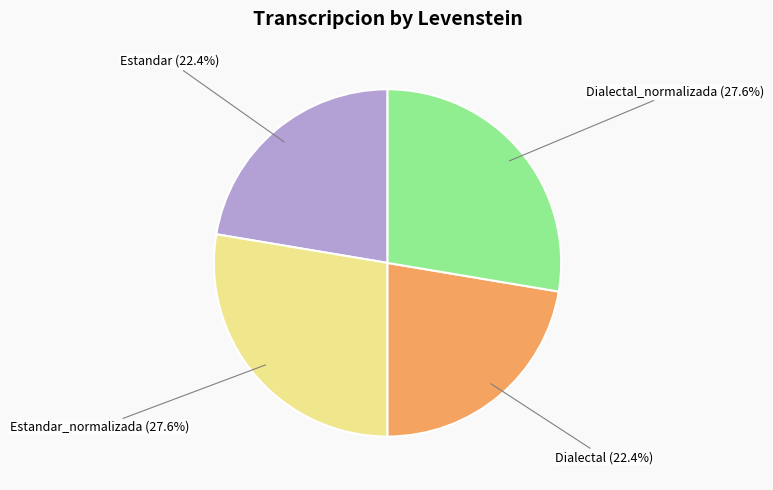

Is it true that Estandar_normalizada is 34% of the pie?

False